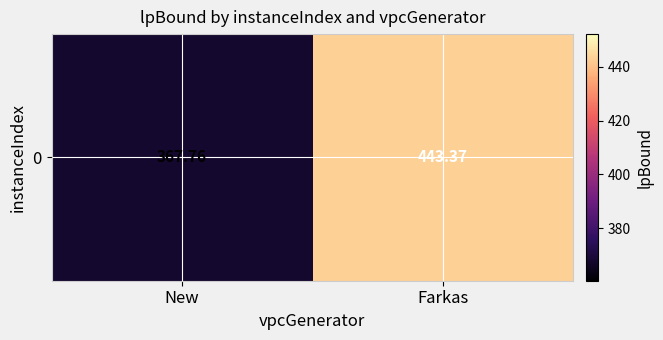

True or false: the data shows 443.4 at Farkas.

True